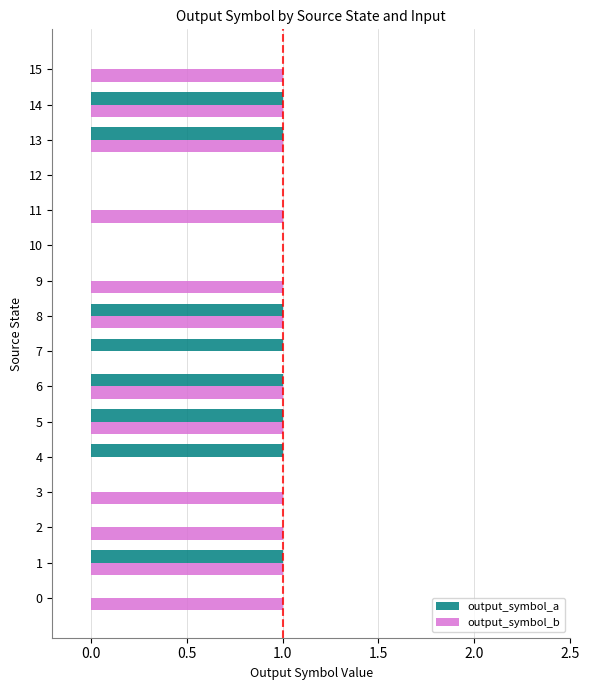

Which series changed the most between 2 and 5?

output_symbol_a